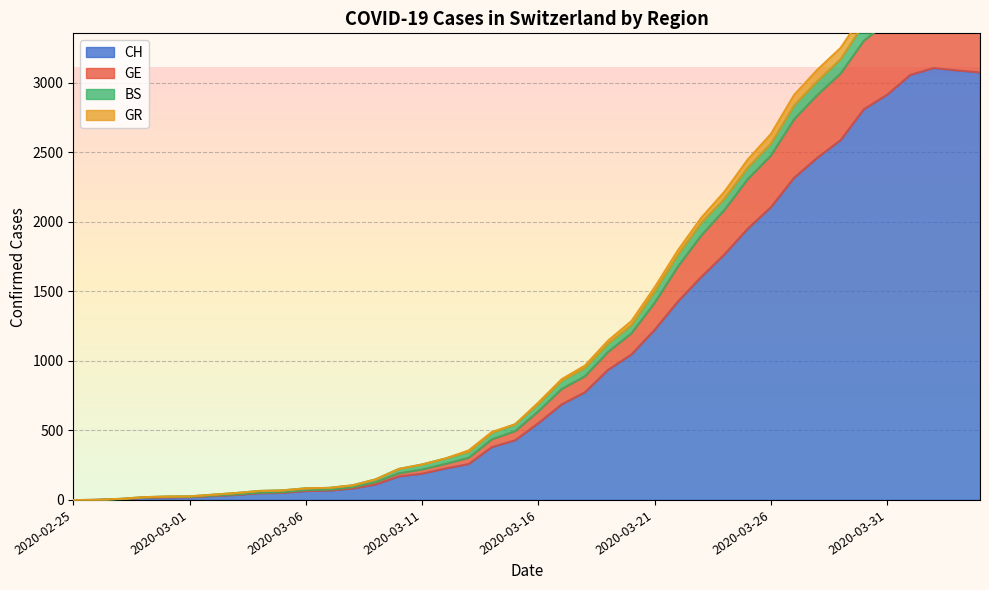

What is the maximum value for CH?

3107